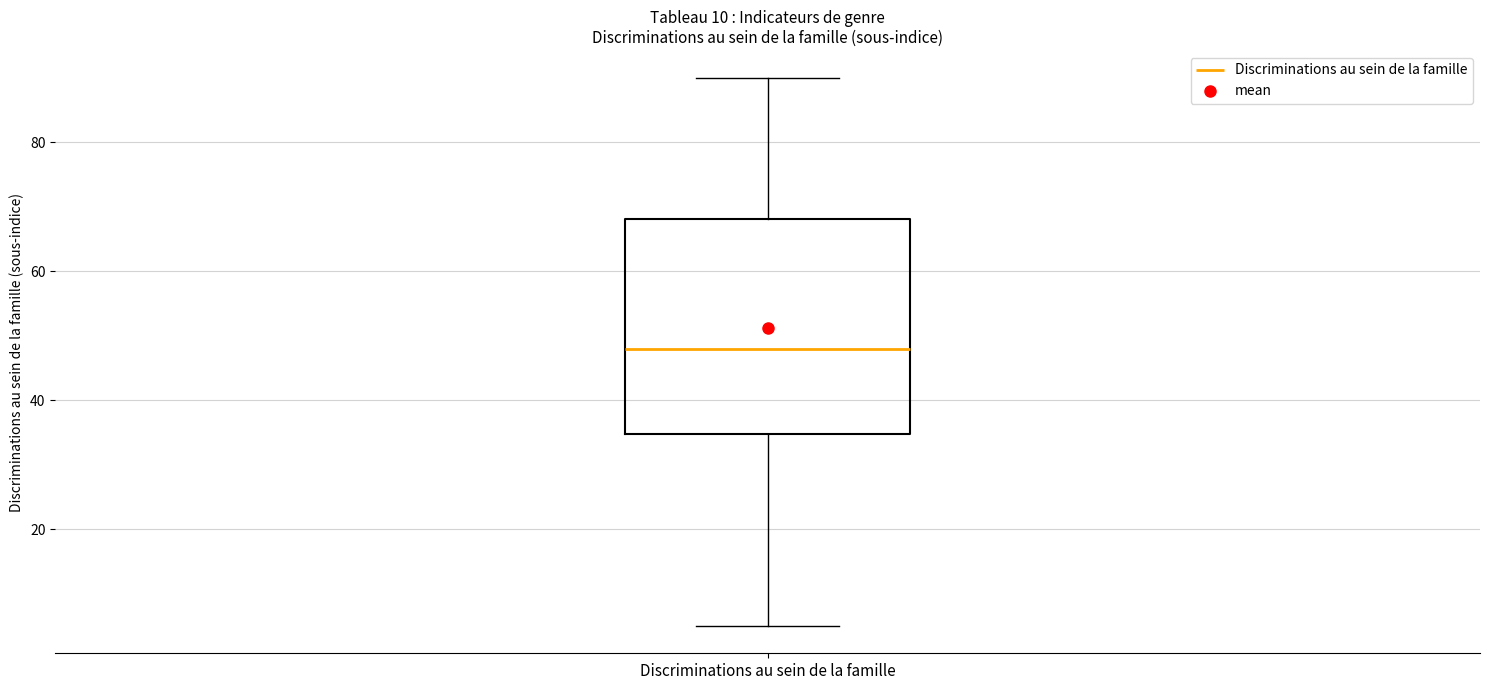

Where does the median line of the box for Discriminations au sein de la famille sit on the y-axis? The values are not printed on the chart, so give them approximately, as read against the axis.

48